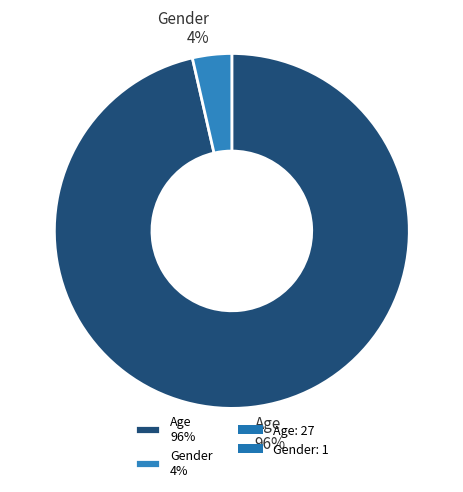

How many slices are in this pie chart?

2